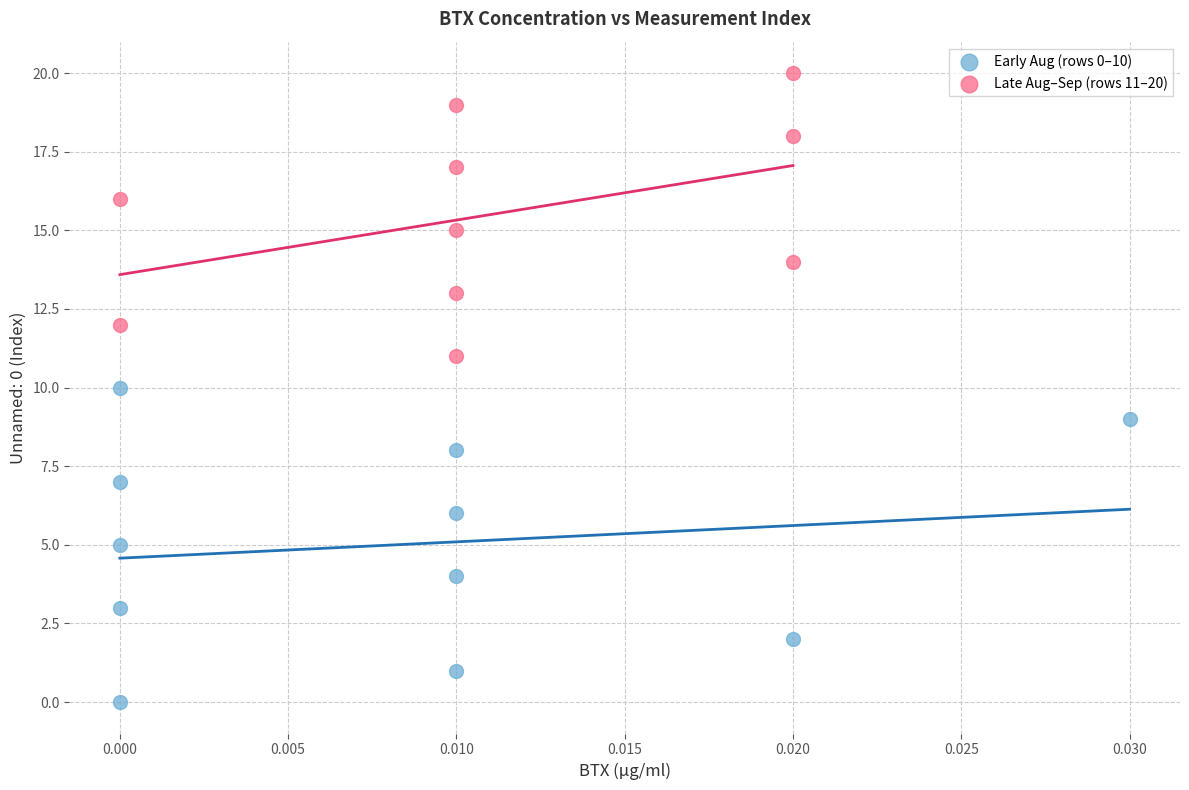

Which series contains the highest Y value?

Late Aug–Sep (rows 11–20)